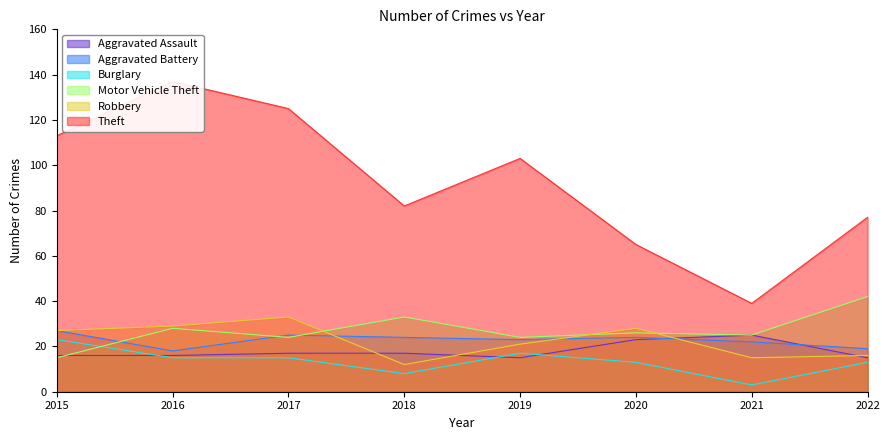

Reading left to right, transcribe all the data shown in this chart.

Aggravated Assault: 2015=16	2016=16	2017=17	2018=17	2019=15	2020=23	2021=25	2022=15
Aggravated Battery: 2015=27	2016=18	2017=25	2018=24	2019=23	2020=24	2021=22	2022=19
Burglary: 2015=23	2016=15	2017=15	2018=8	2019=17	2020=13	2021=3	2022=13
Motor Vehicle Theft: 2015=15	2016=28	2017=24	2018=33	2019=24	2020=26	2021=25	2022=42
Robbery: 2015=27	2016=29	2017=33	2018=12	2019=21	2020=28	2021=15	2022=16
Theft: 2015=113	2016=137	2017=125	2018=82	2019=103	2020=65	2021=39	2022=77